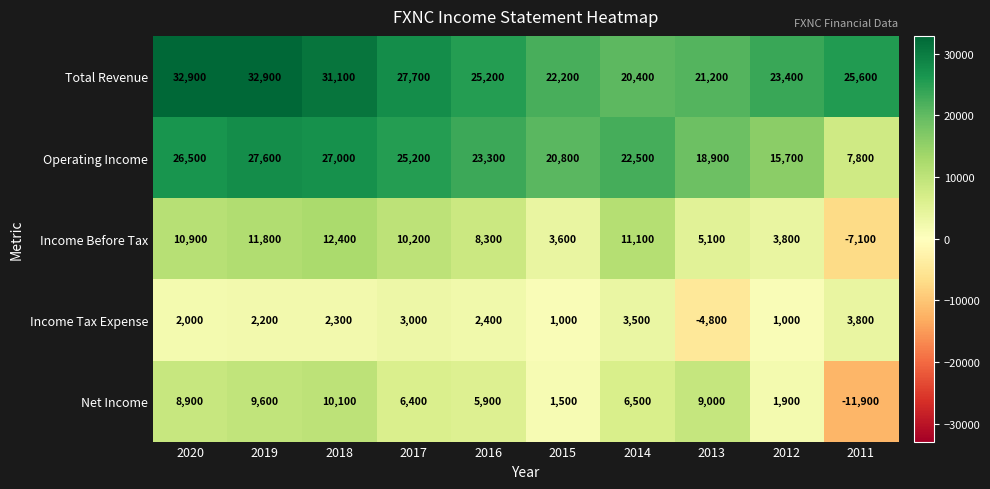

Which series has the largest range (max minus min)?

Net Income